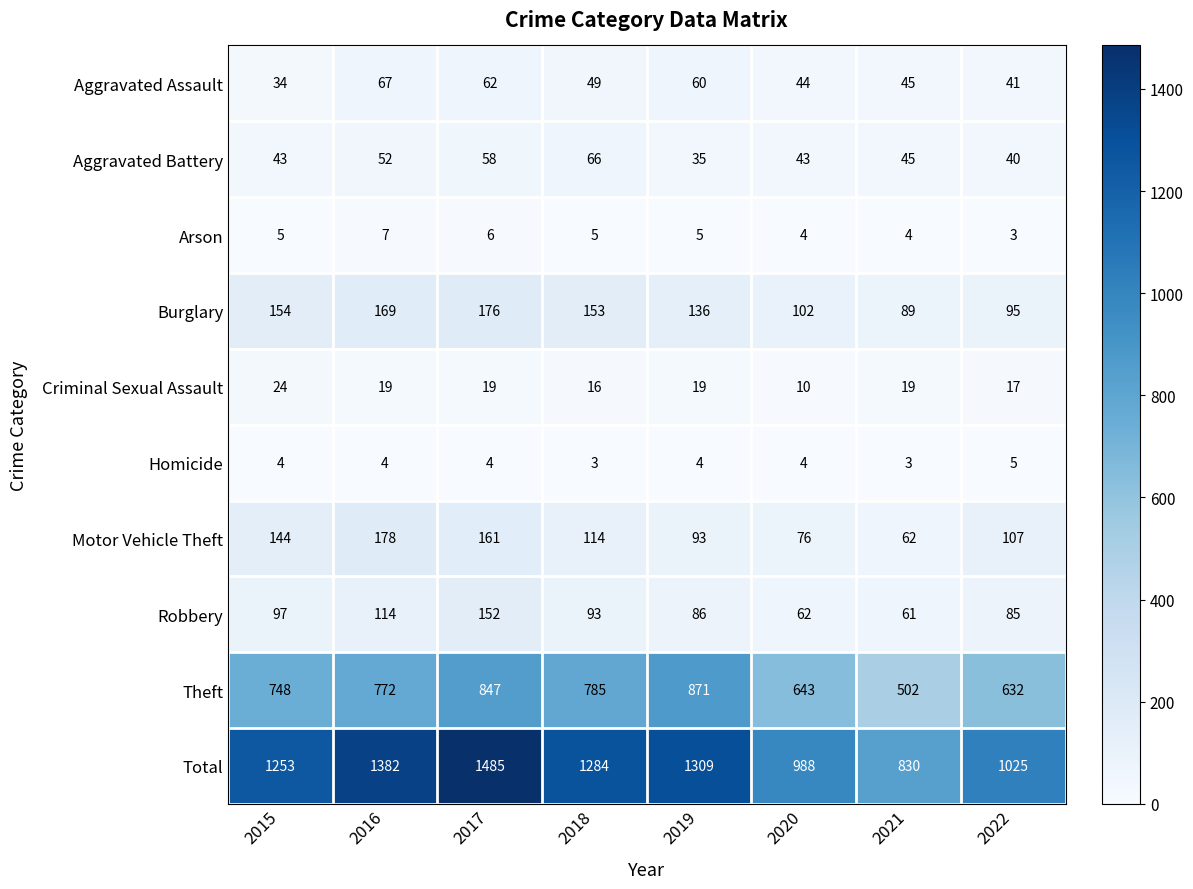

At which label does Burglary first exceed 153?

2015